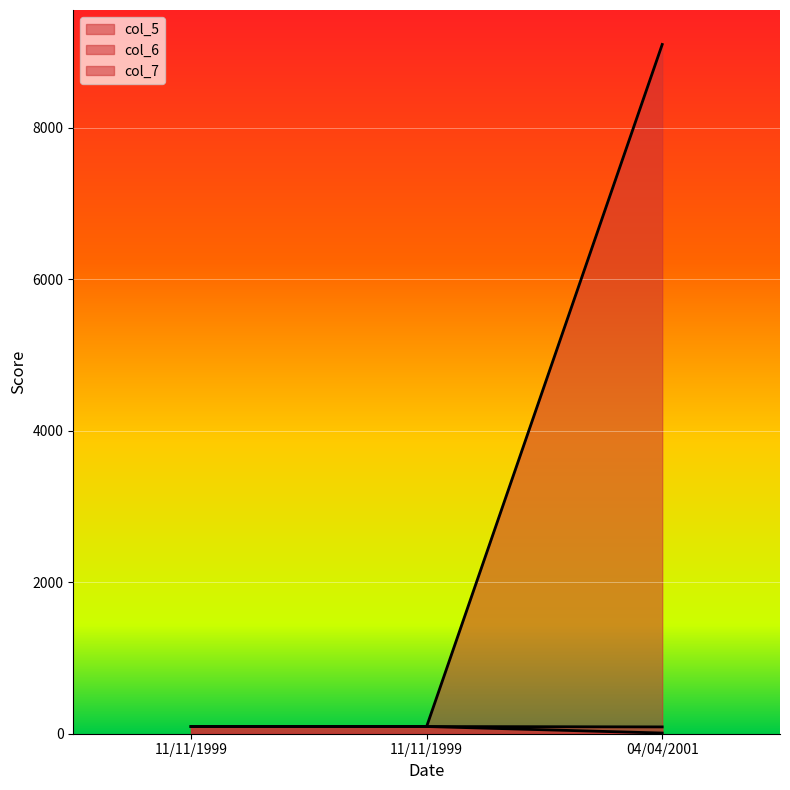

How many distinct data groups are displayed?

3